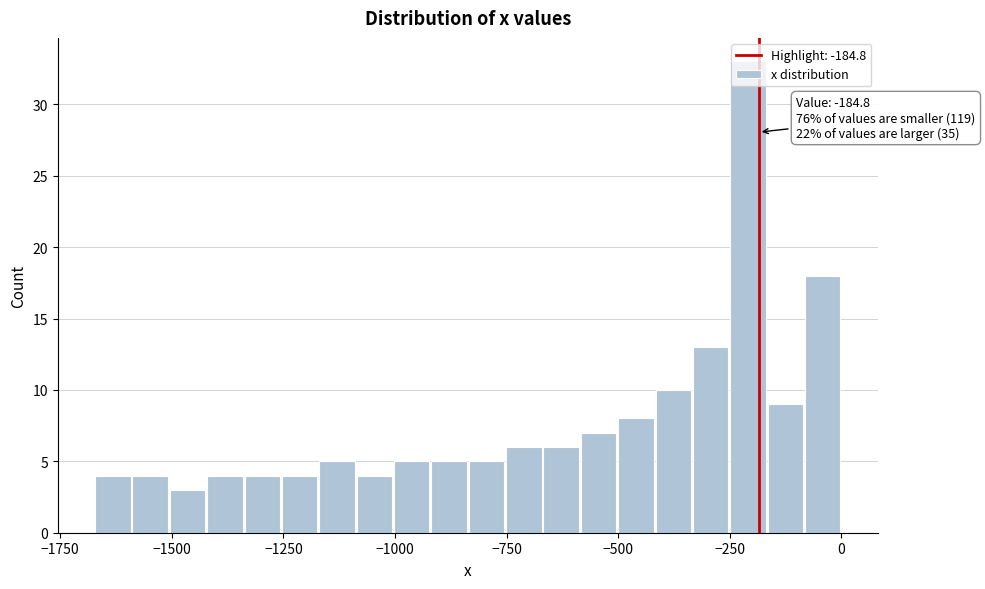

Around what value on the x-axis is the tallest bar? Give the approximate position of its centre, as read against the axis.

-200